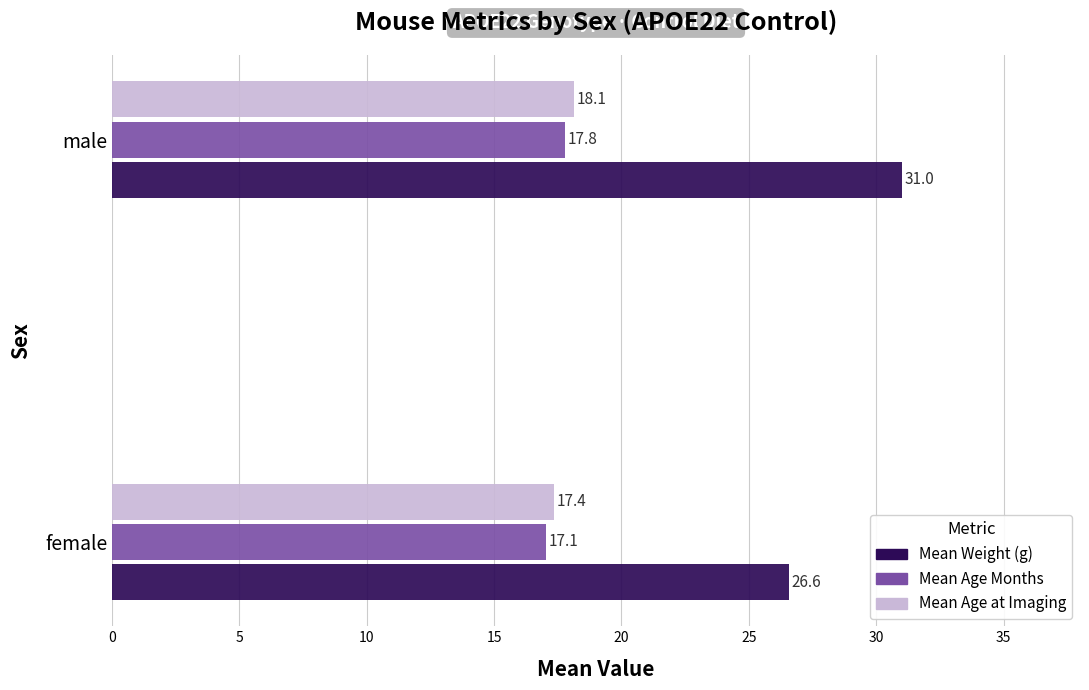

The Mean Weight (g) series shows 31.0 at male. True or false?

True